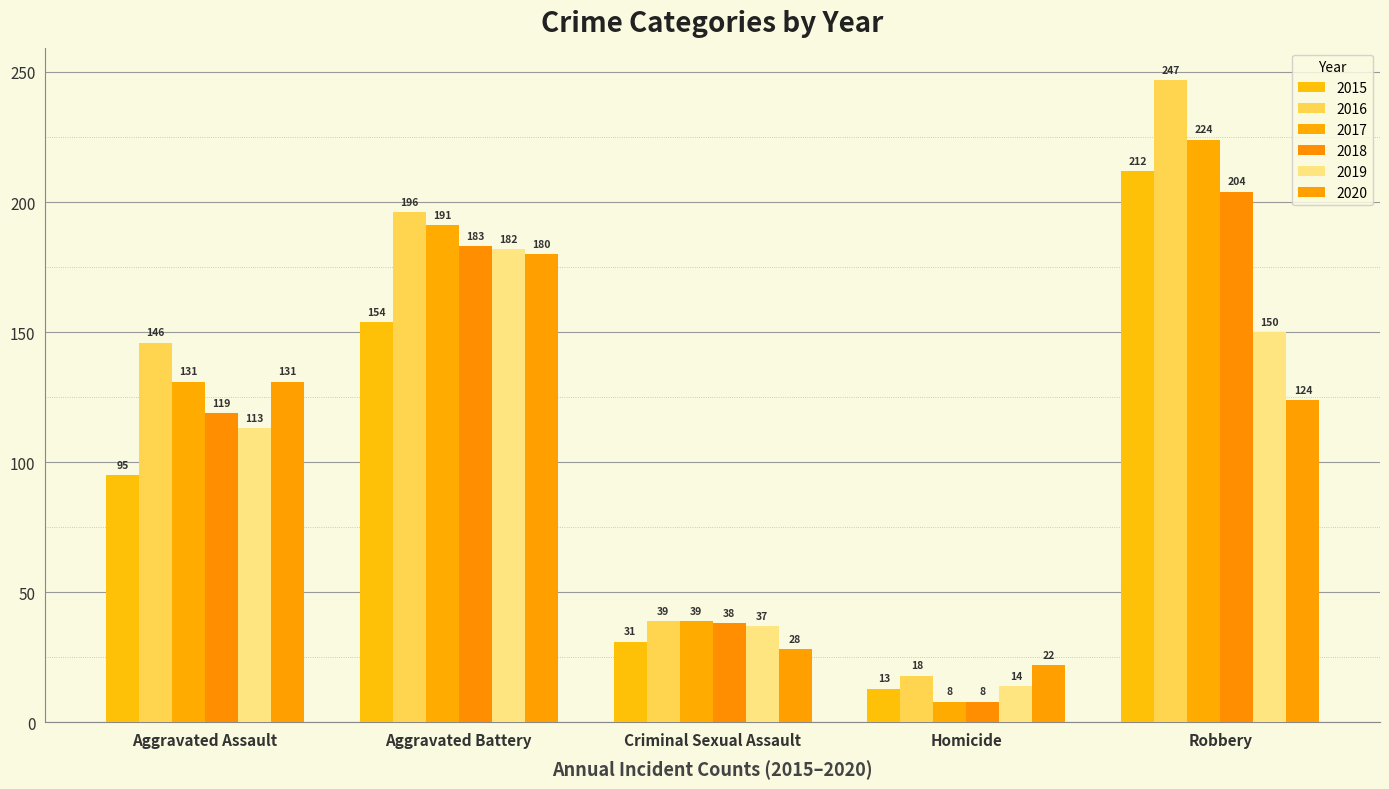

What is the highest value of the 2019 series?

182